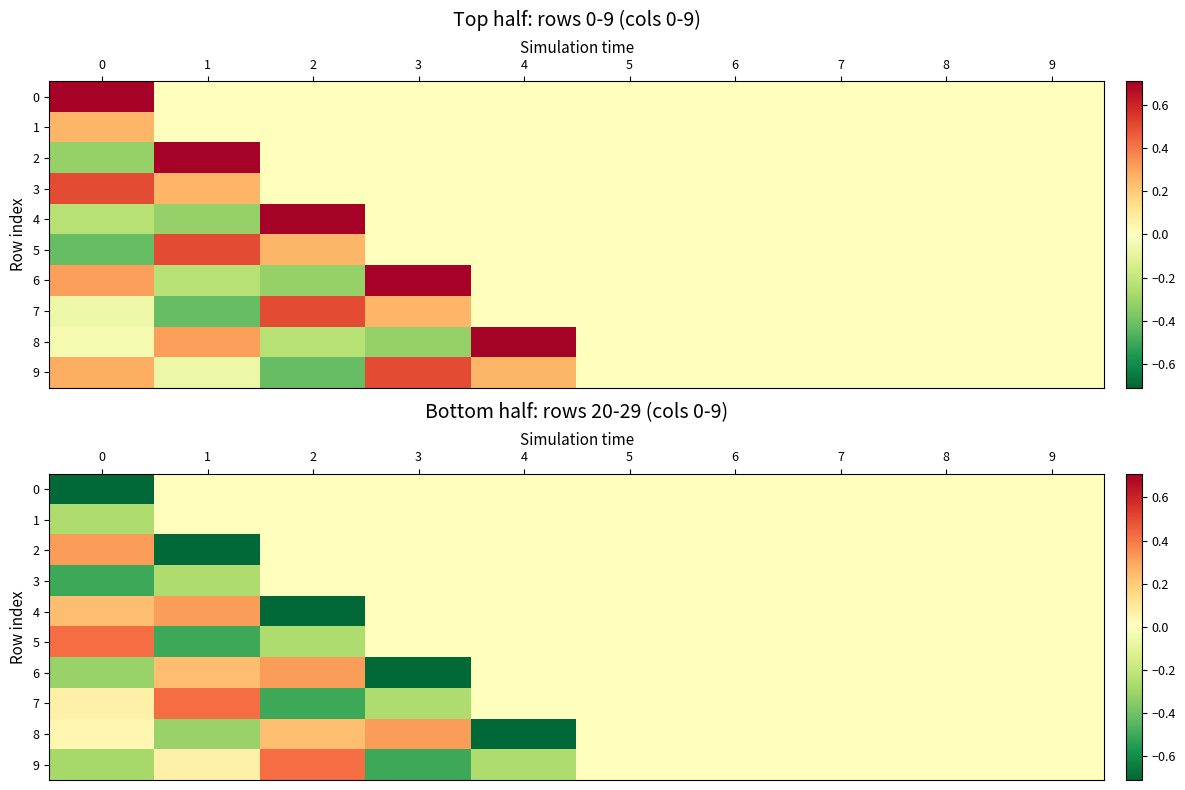

How many data points in 9 are less than 0?

3